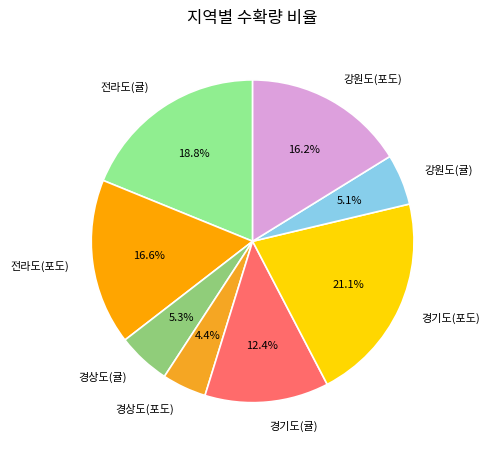

Between 강원도(귤) and 전라도(귤), which is larger?

전라도(귤)